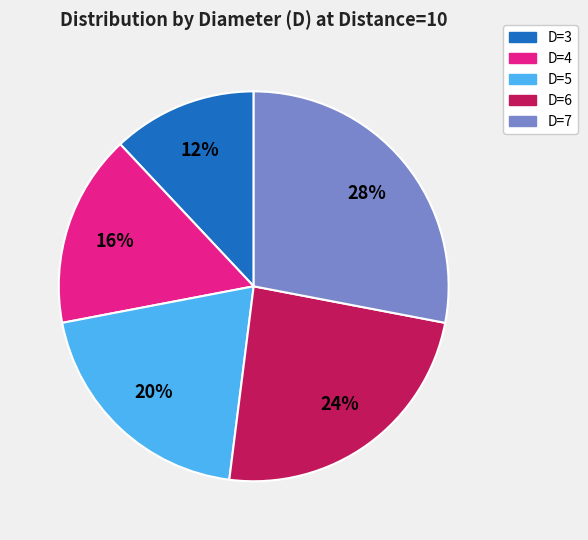

How many segments does this pie chart have?

5